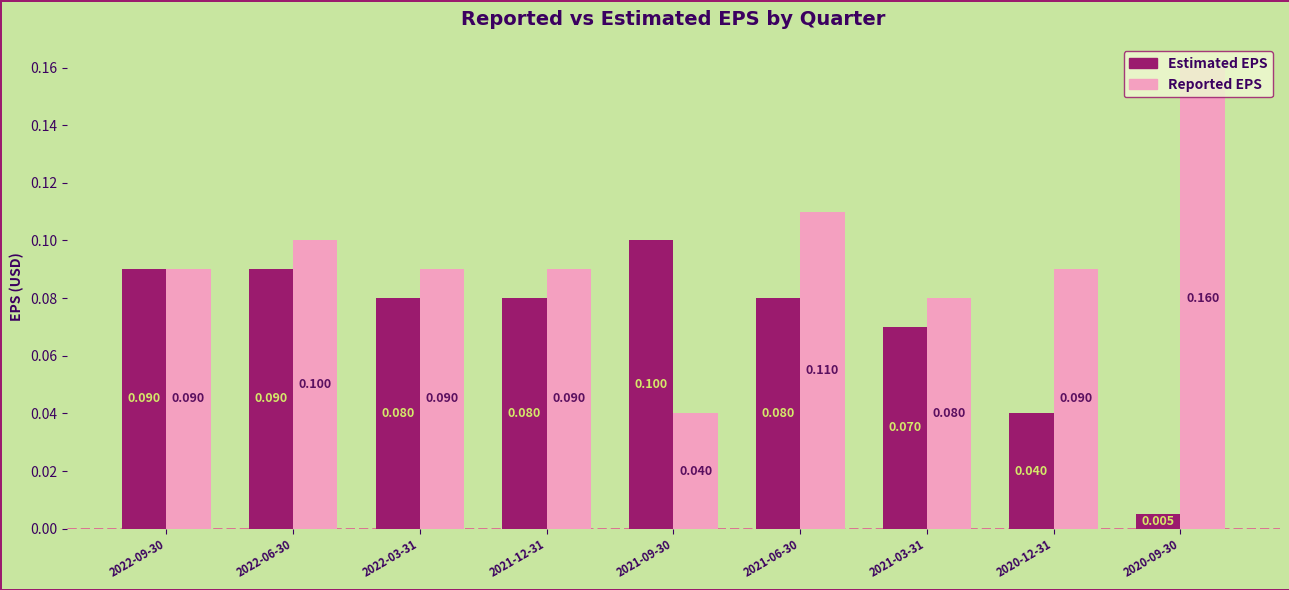

How many groups of bars are there?

9